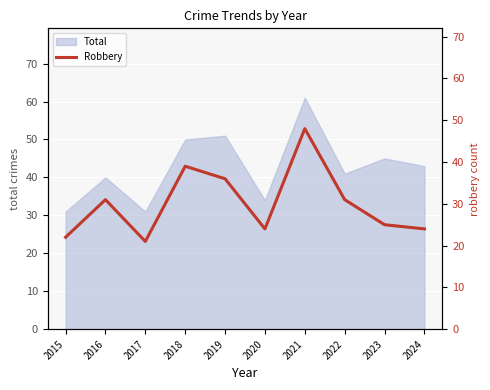

Rank the categories by value from highest to lowest.

2021, 2018, 2019, 2016, 2022, 2023, 2020, 2024, 2015, 2017